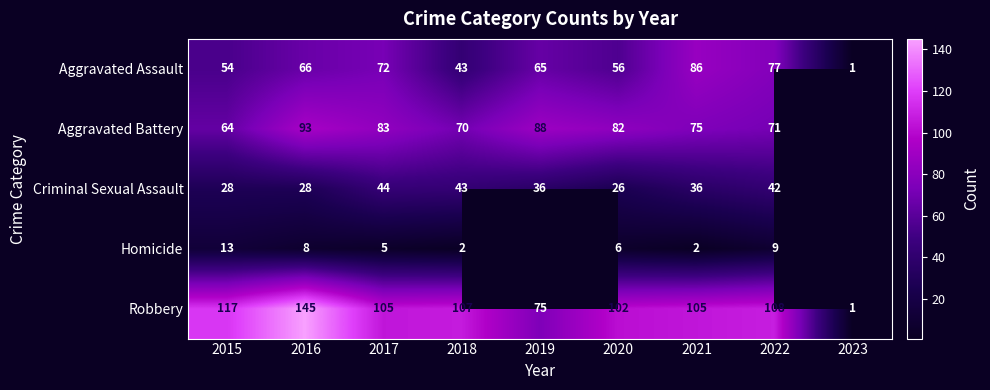

Where does the Robbery series first go above 105?

2015